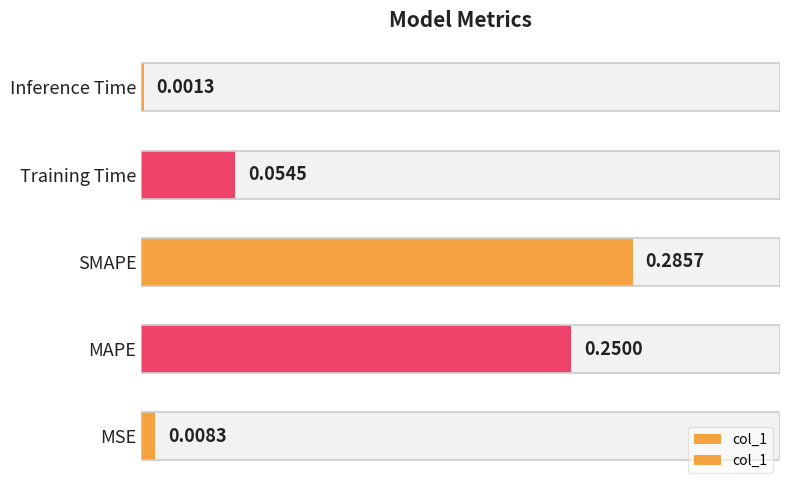

The value at Training Time is 0.1. True or false?

True